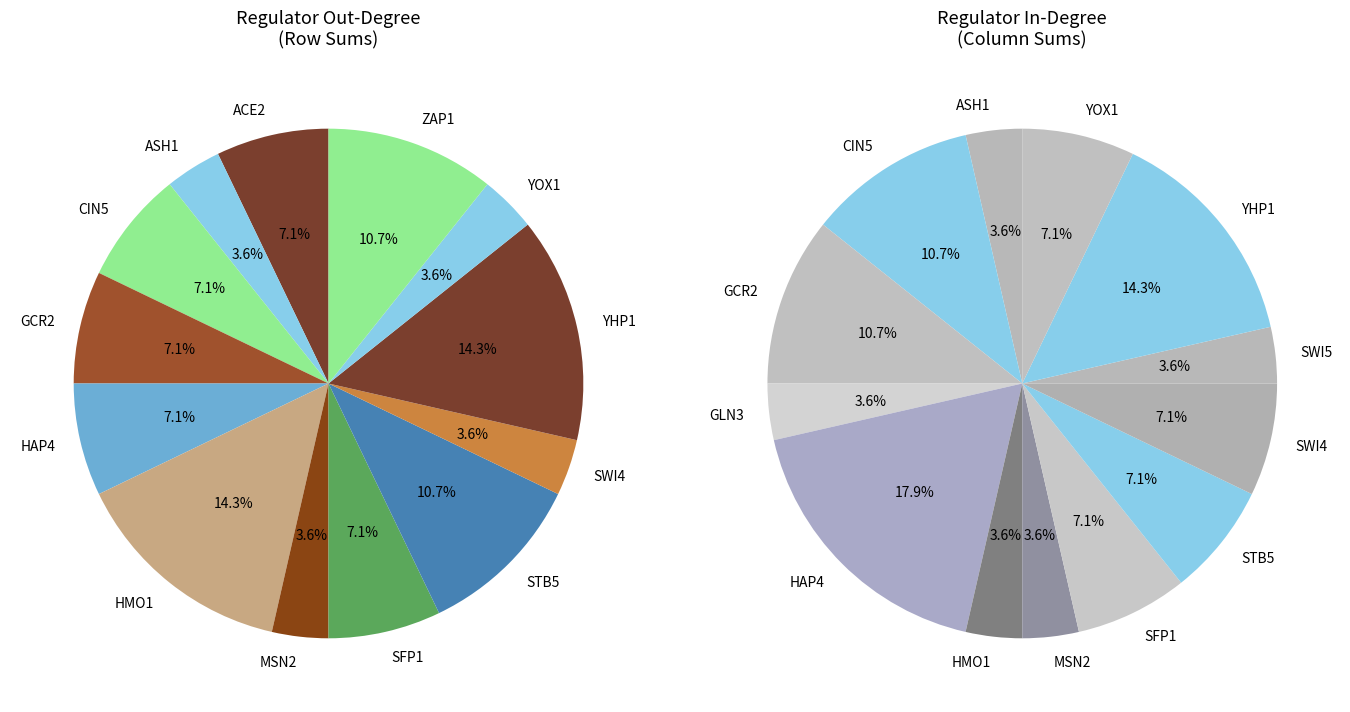

Rank the categories by value from lowest to highest.

GLN3, SWI5, ASH1, MSN2, SWI4, YOX1, ACE2, CIN5, GCR2, HAP4, SFP1, STB5, ZAP1, HMO1, YHP1